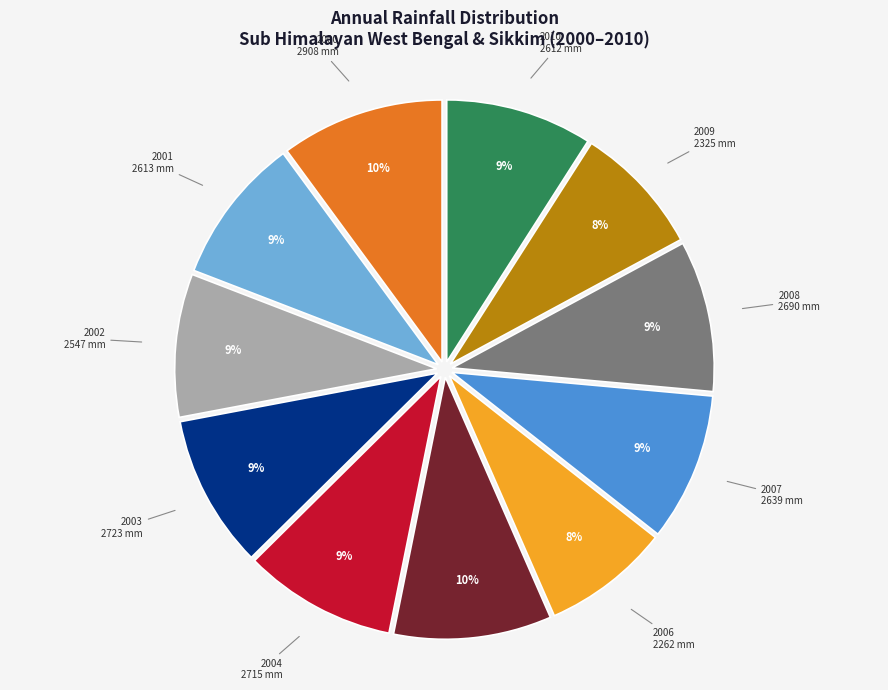

Does any single category account for the majority?

No